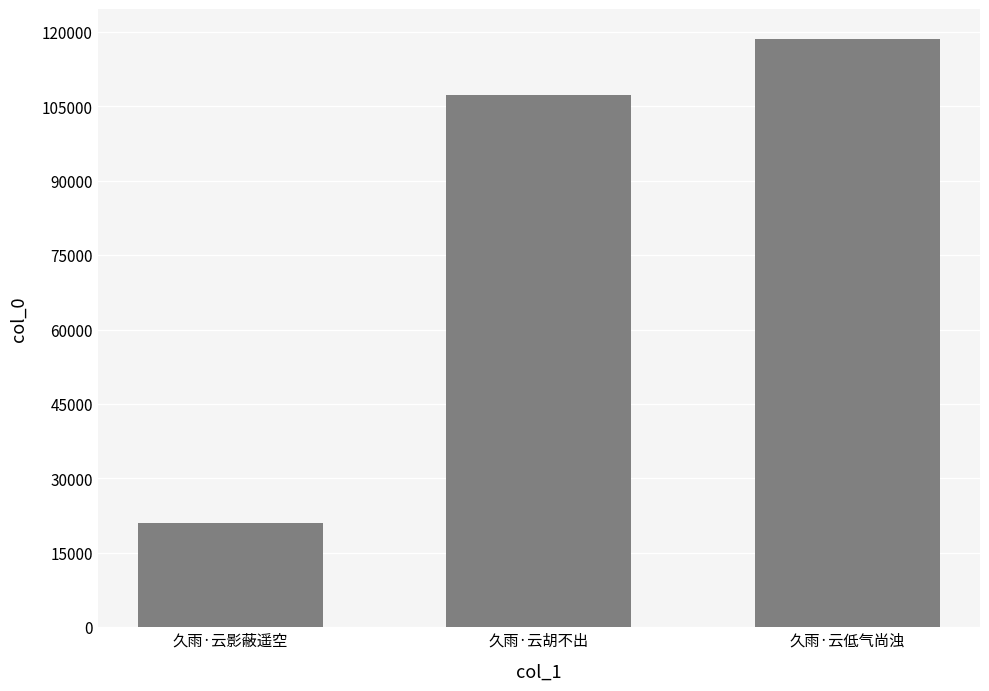

The value at 久雨·云低气尚浊 is 118633. True or false?

True